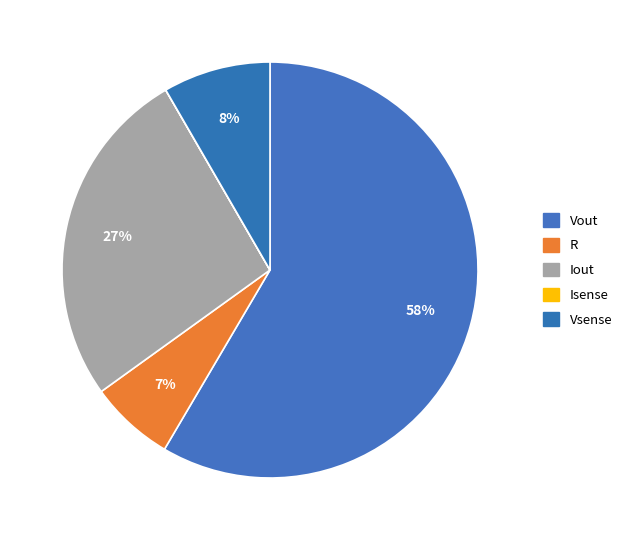

Approximately how many times larger is the value at R compared to Vout?

0.1